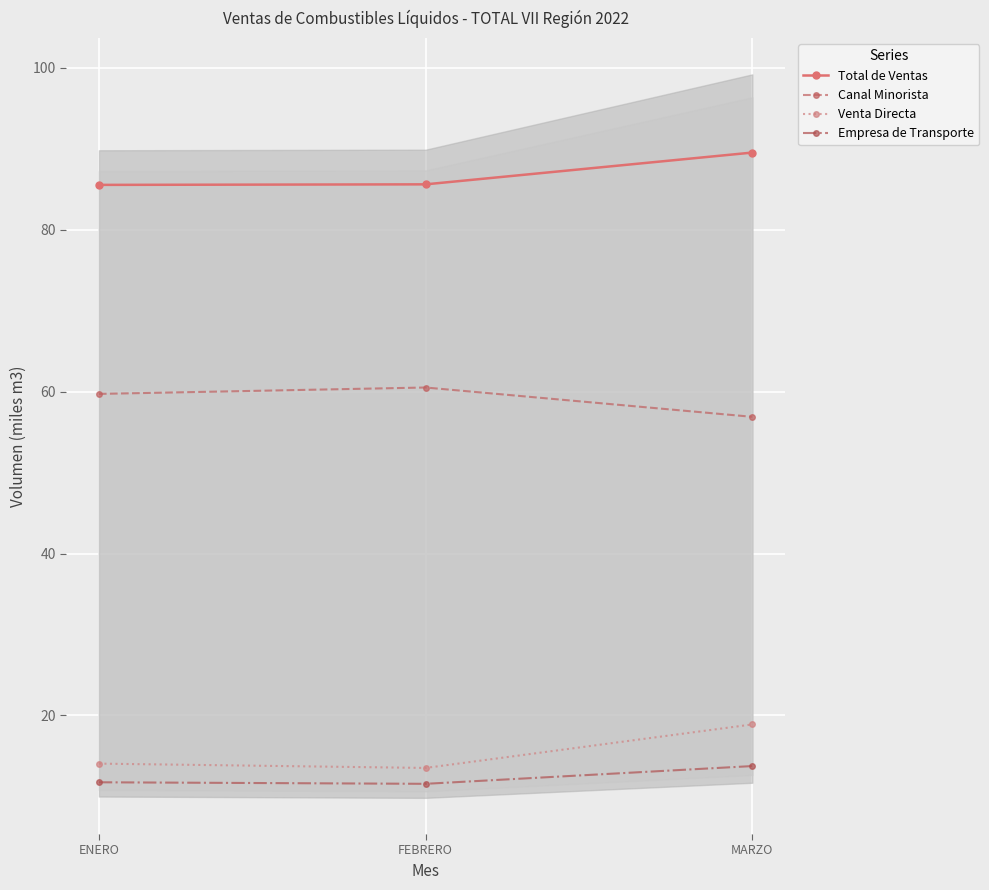

At which category is the sum across all series the highest?

MARZO